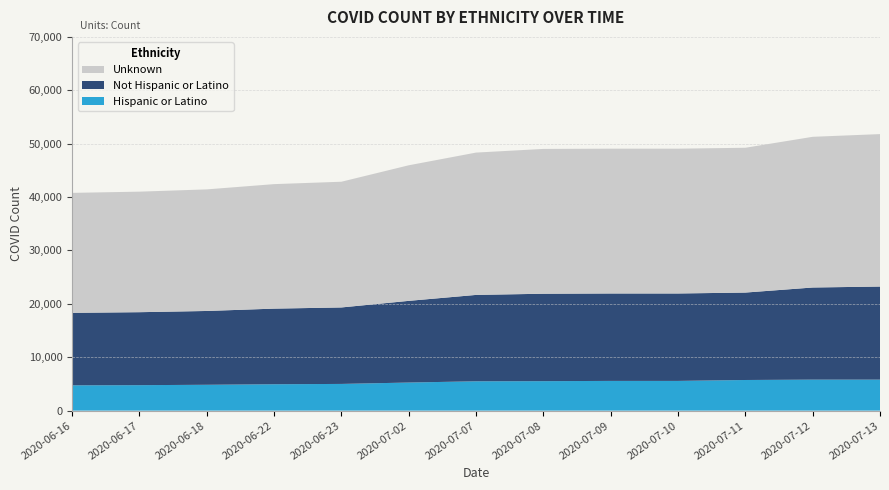

Reading left to right, extract all data points from this chart.

Hispanic or Latino: 4740	4769	4840	4940	5001	5259	5494	5519	5566	5566	5737	5805	5805
Not Hispanic or Latino: 13575	13668	13825	14164	14324	15300	16179	16375	16375	16375	16375	17255	17435
Unknown: 22471	22576	22773	23319	23546	25393	26658	27122	27122	27122	27122	28226	28552